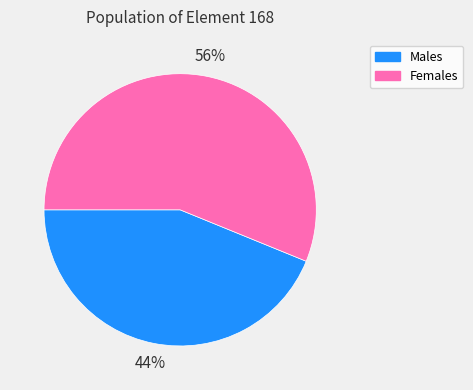

Is there a majority slice in this chart?

Yes